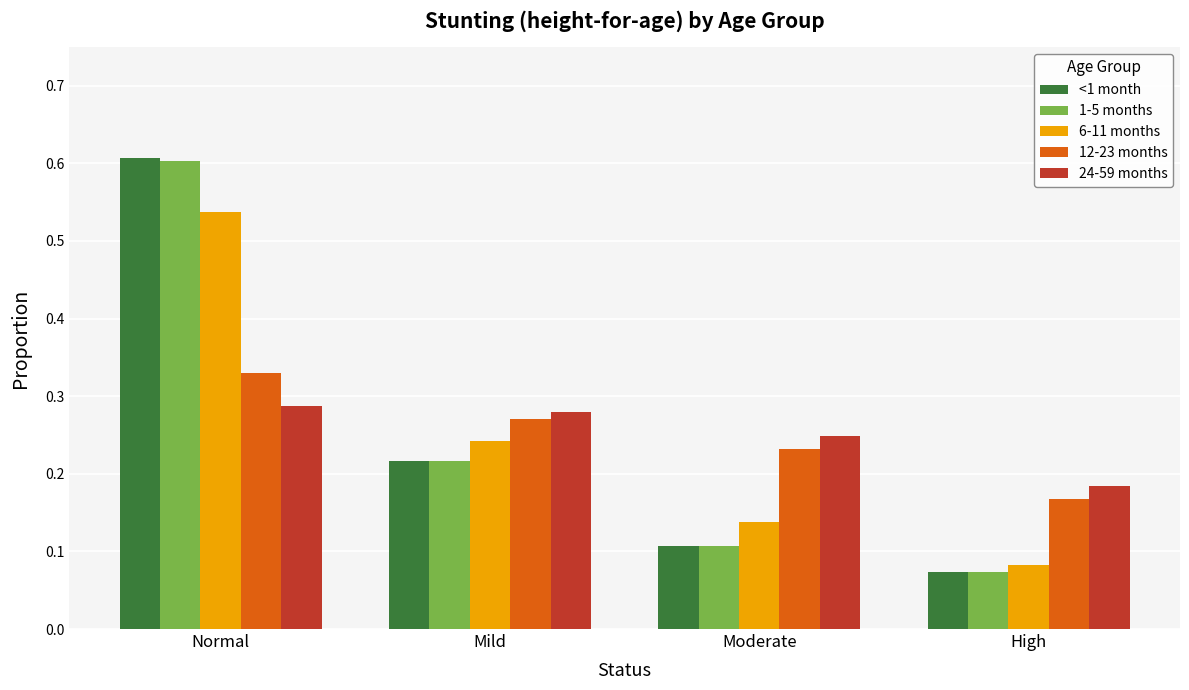

What is the sum of the 1-5 months values at Normal and High?

0.7